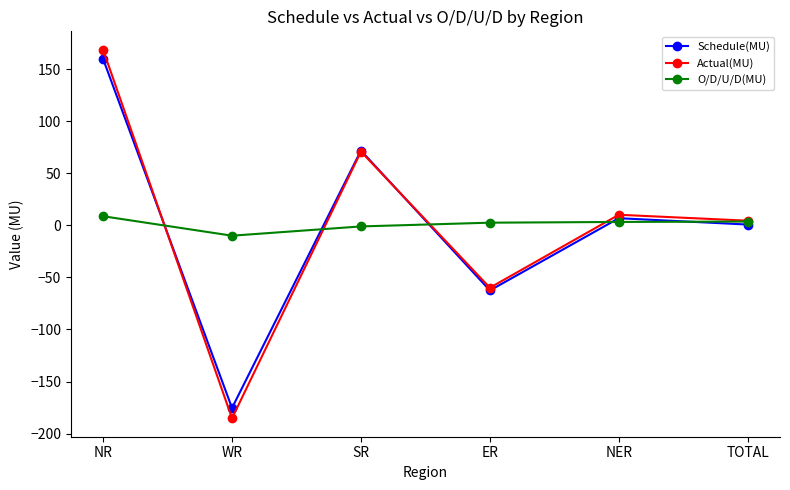

At which label does O/D/U/D(MU) first exceed 3?

NR